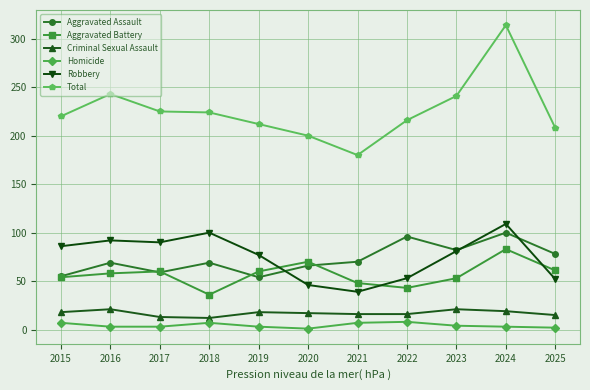

Which series has the largest total across all categories?

Total